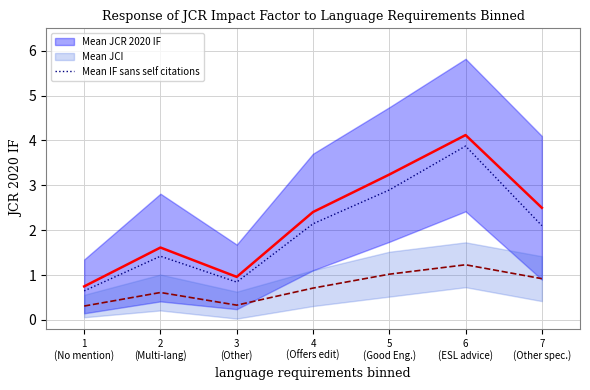

Which label corresponds to the largest value in the chart?

6
(ESL advice)